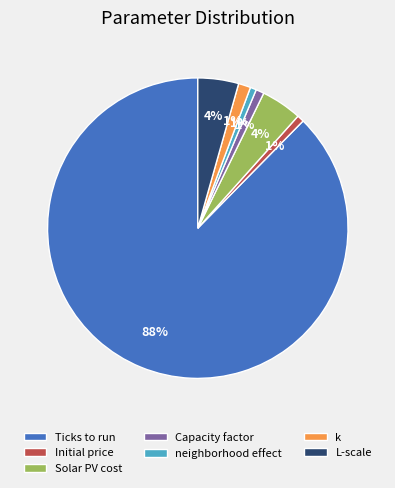

To the nearest percent, what is the difference between the largest and smallest slice percentages?

87%